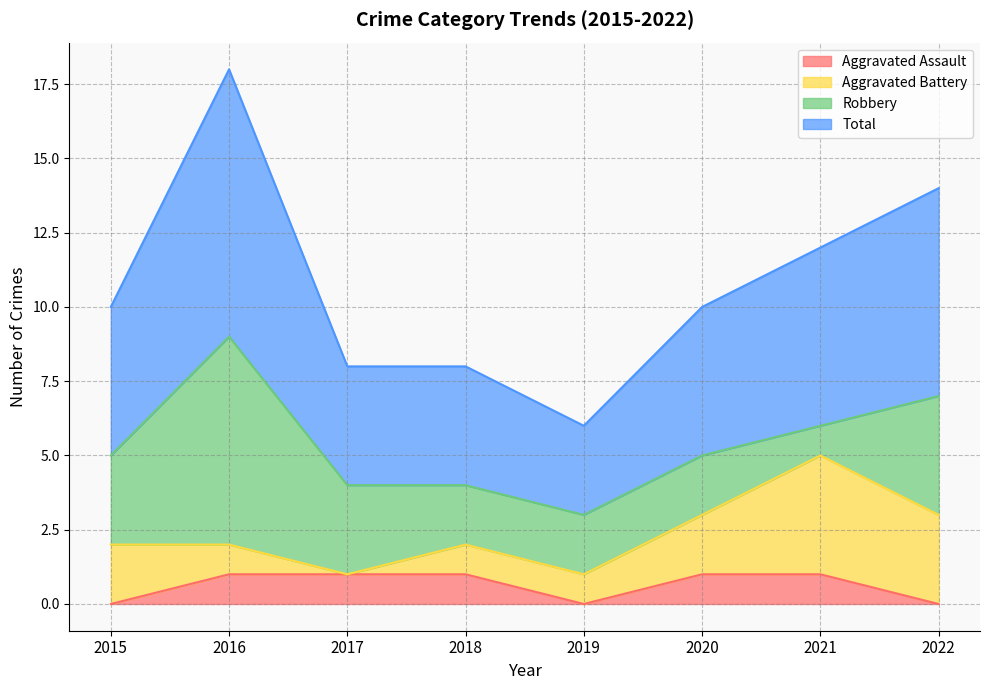

Is it true that Aggravated Assault equals 1 at 2018?

True